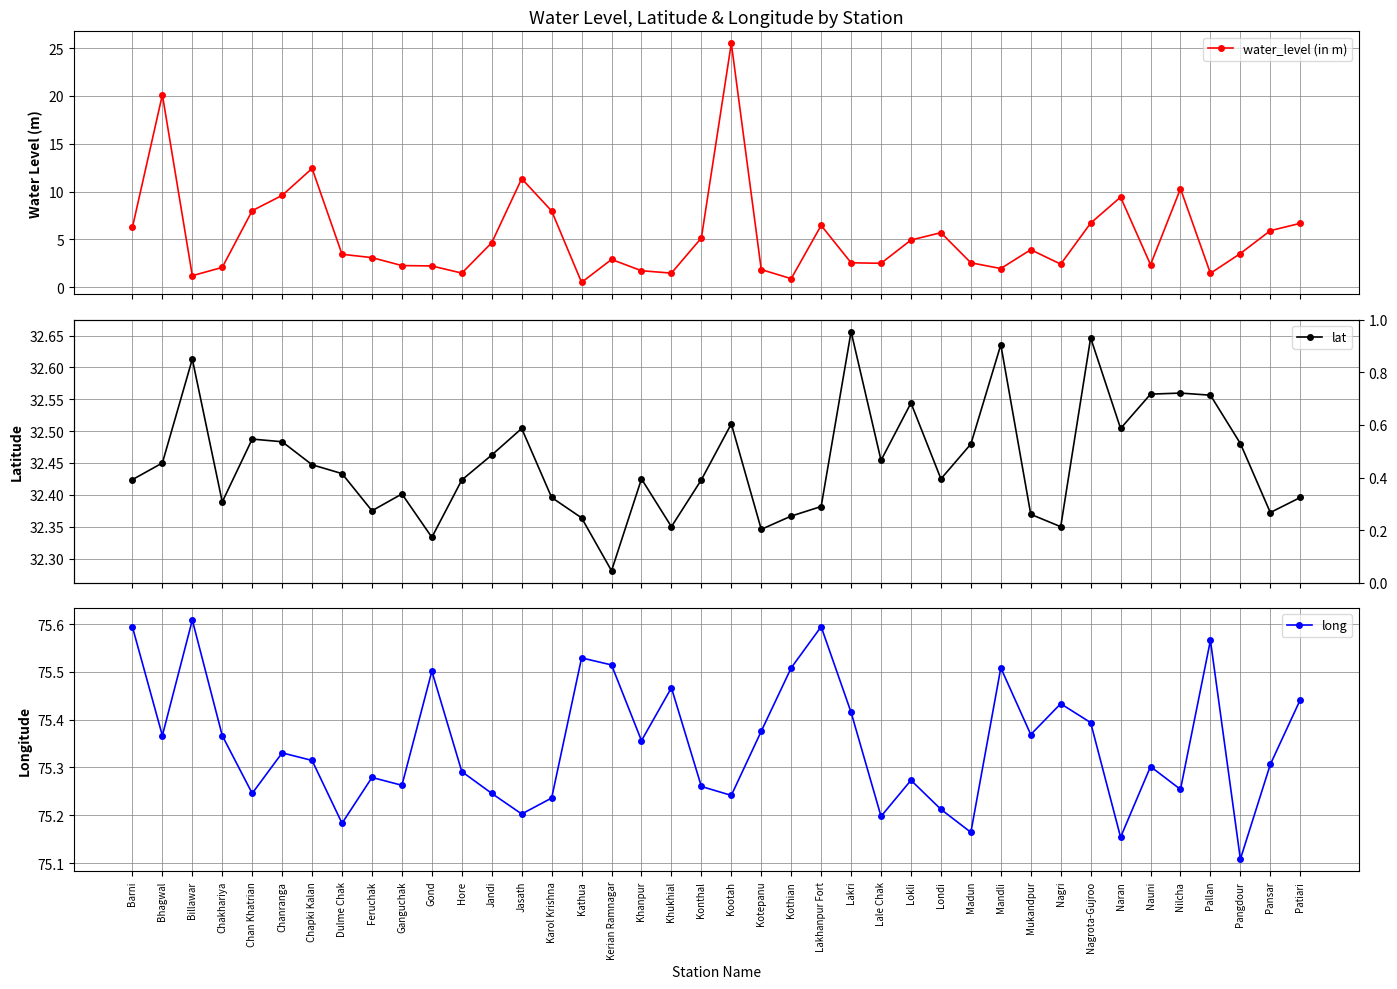

True or false: water_level (in m) has more than 2 points higher than both neighbors.

True